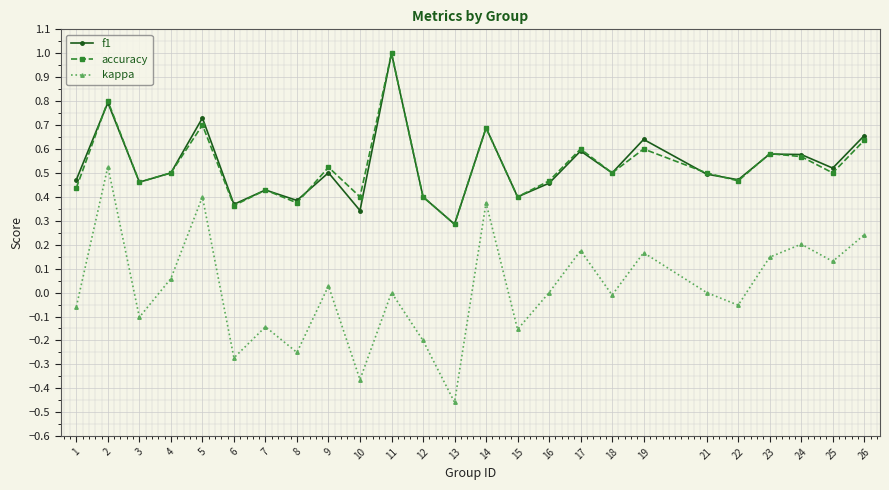

True or false: kappa has a value of 0.7 at 2.

False